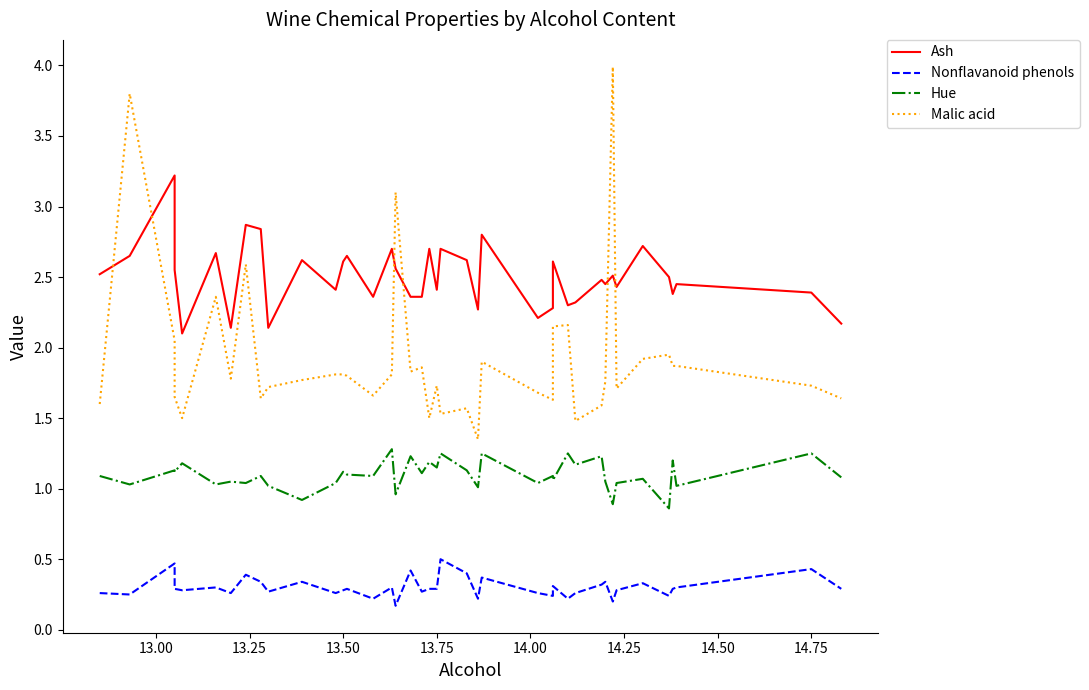

What is the maximum value for Malic acid?

4.0